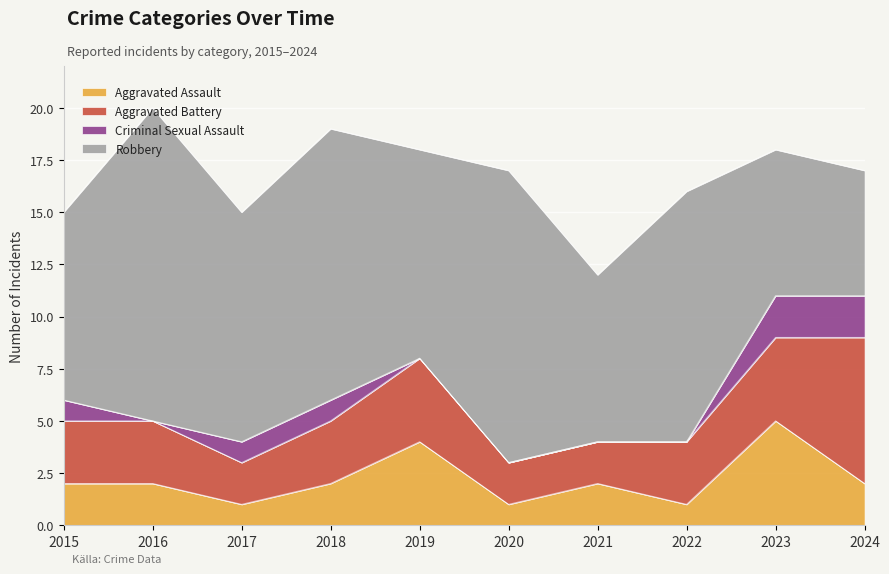

Reading left to right, extract all data points from this chart.

Aggravated Assault: 2	2	1	2	4	1	2	1	5	2
Aggravated Battery: 3	3	2	3	4	2	2	3	4	7
Criminal Sexual Assault: 1	0	1	1	0	0	0	0	2	2
Robbery: 9	15	11	13	10	14	8	12	7	6